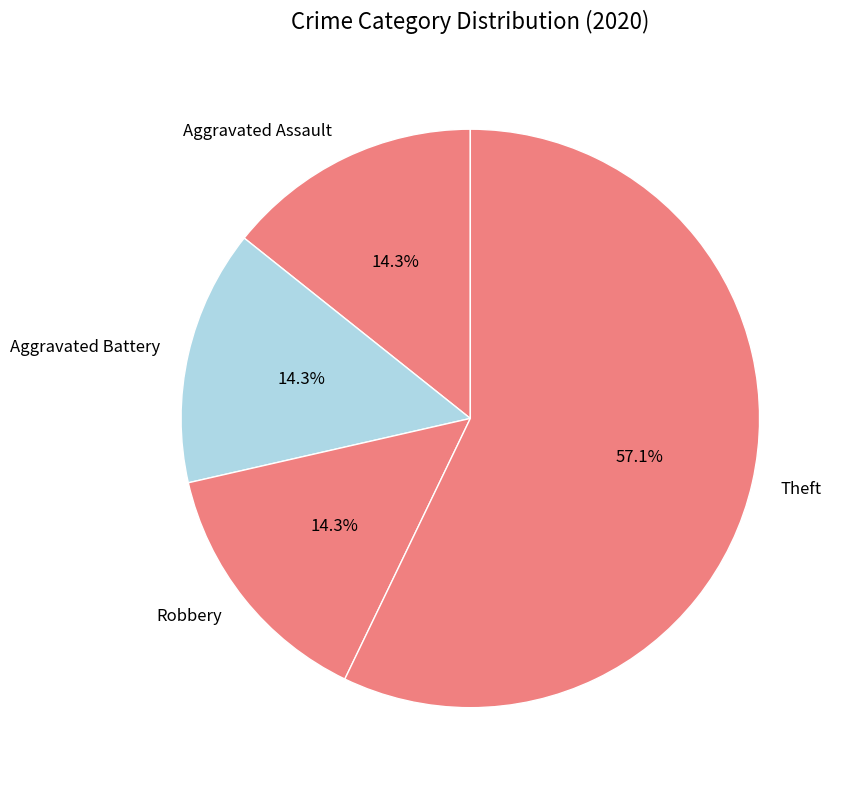

To the nearest percent, what is the difference between the Theft and Robbery slice percentages?

43%